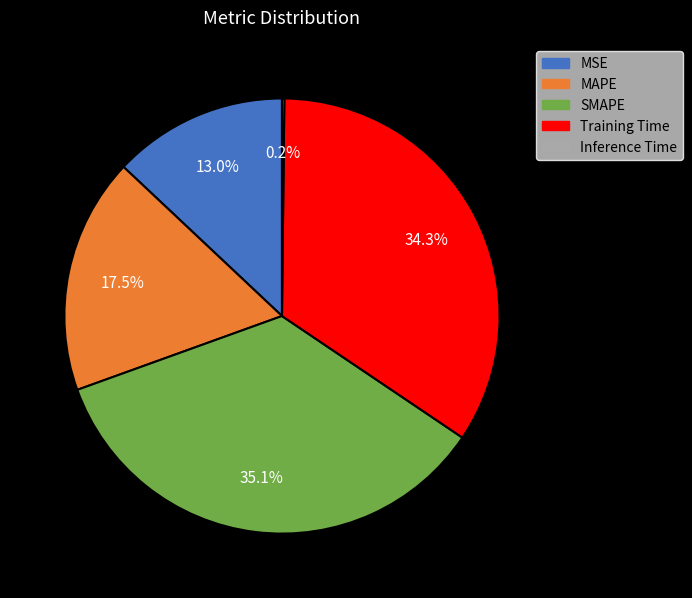

Is MSE the majority of the pie?

No